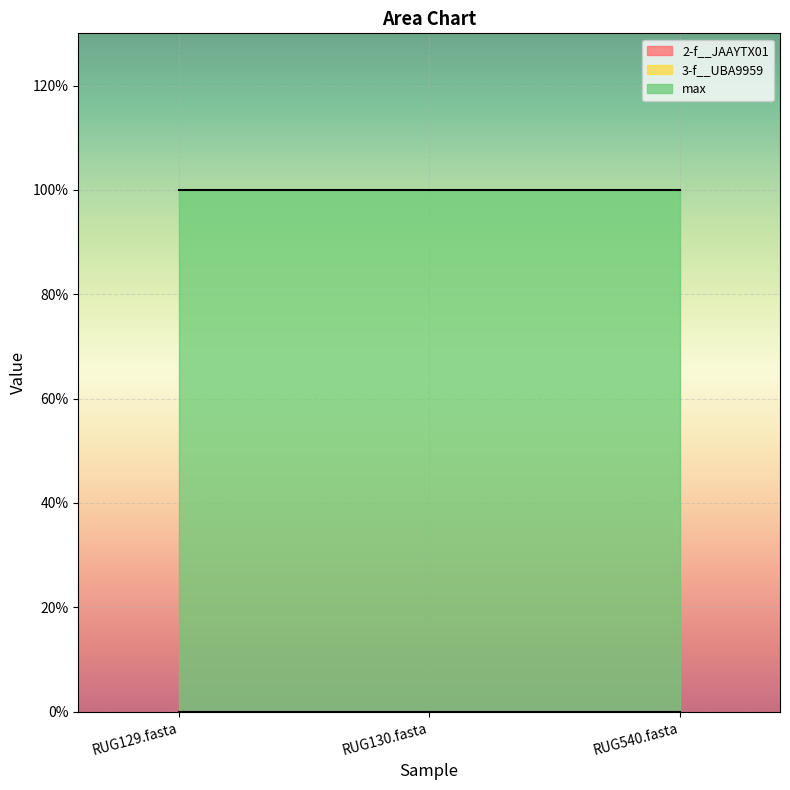

What are all the series names shown in the legend?

2-f__JAAYTX01, 3-f__UBA9959, max